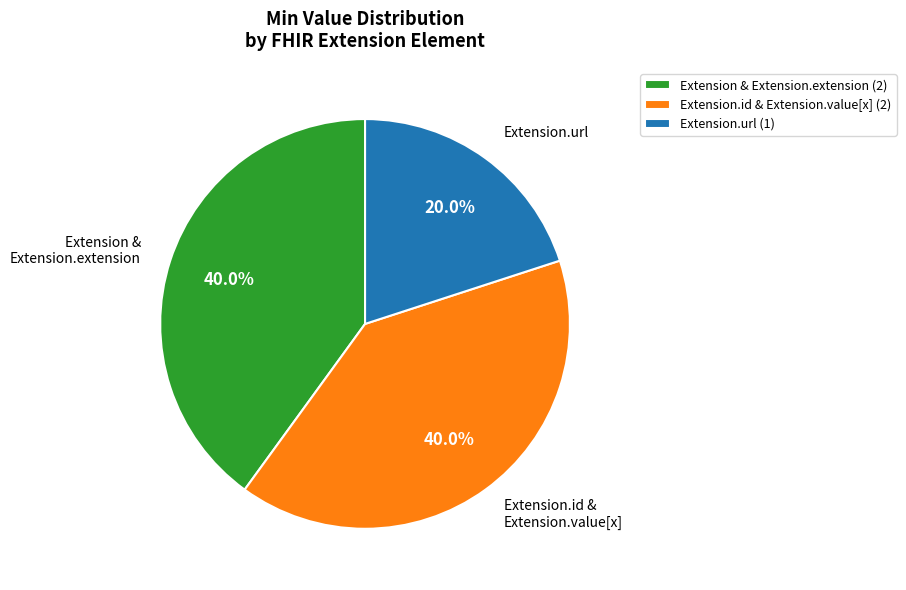

Is there a majority slice in this chart?

No